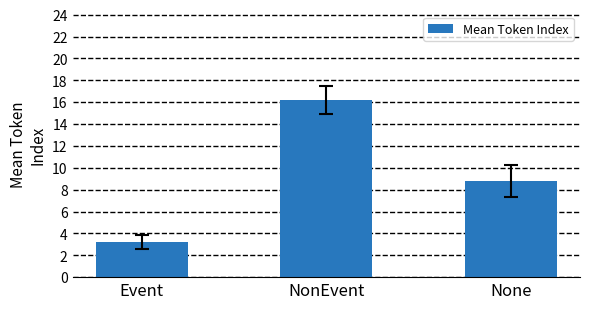

Rank the categories by value from lowest to highest.

Event, None, NonEvent